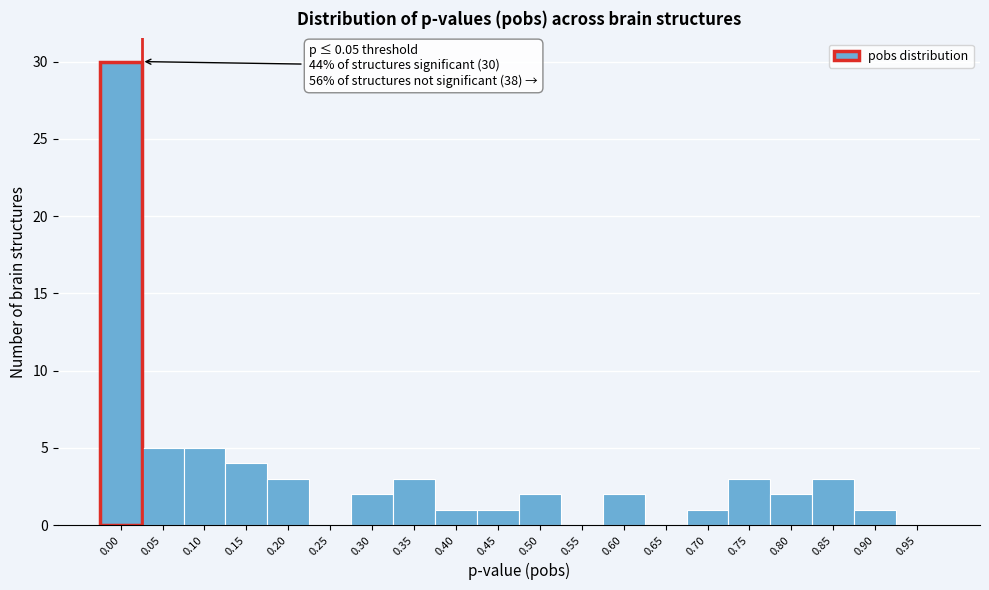

Reading left to right, transcribe all the data shown in this chart.

0.00=30	0.05=5	0.10=5	0.15=4	0.20=3	0.25=0	0.30=2	0.35=3	0.40=1	0.45=1	0.50=2	0.55=0	0.60=2	0.65=0	0.70=1	0.75=3	0.80=2	0.85=3	0.90=1	0.95=0